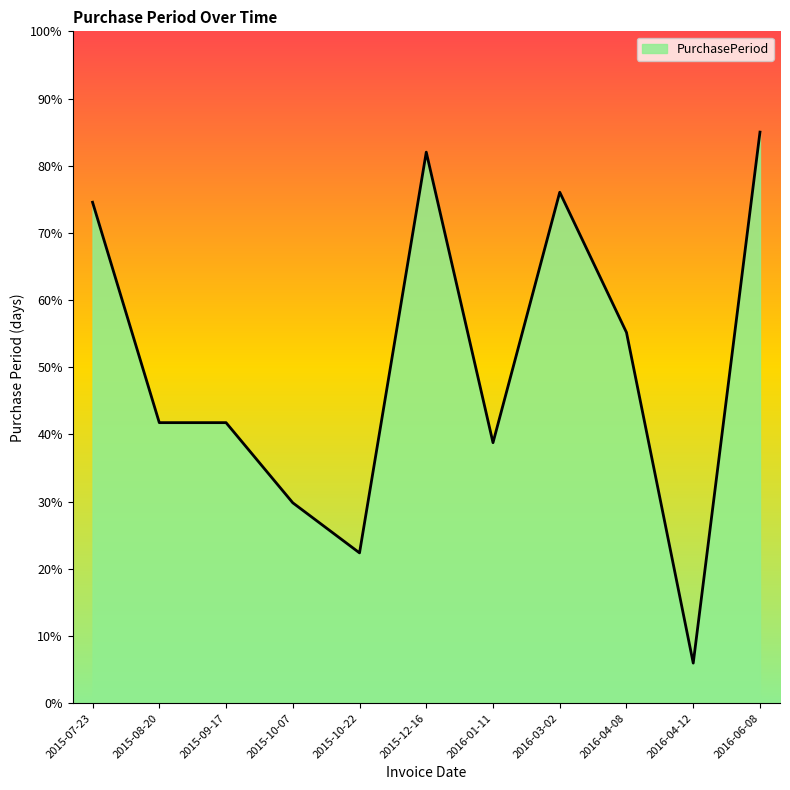

What is the difference between the maximum and minimum values?

79.0